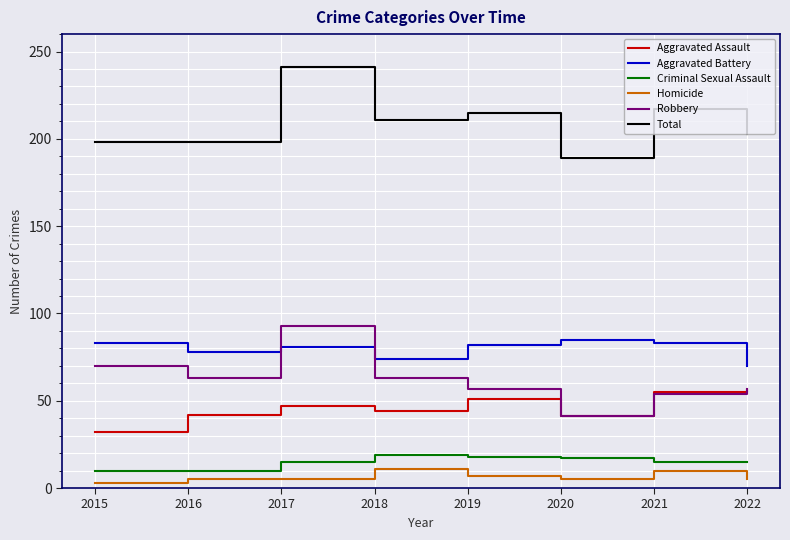

What are all the series names shown in the legend?

Aggravated Assault, Aggravated Battery, Criminal Sexual Assault, Homicide, Robbery, Total